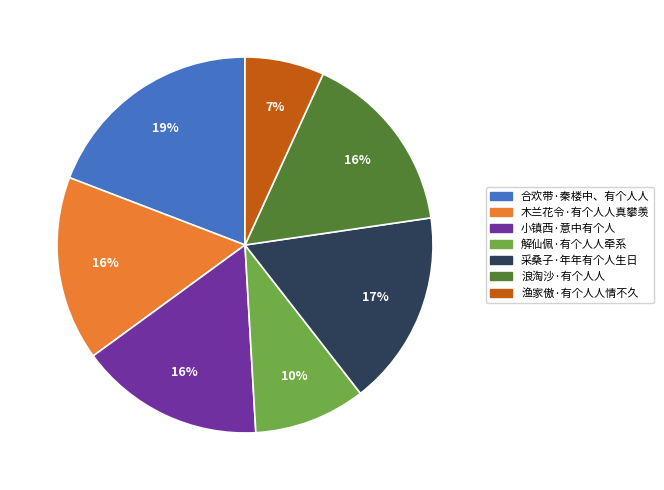

Which category has the smallest portion of the pie?

渔家傲·有个人人情不久